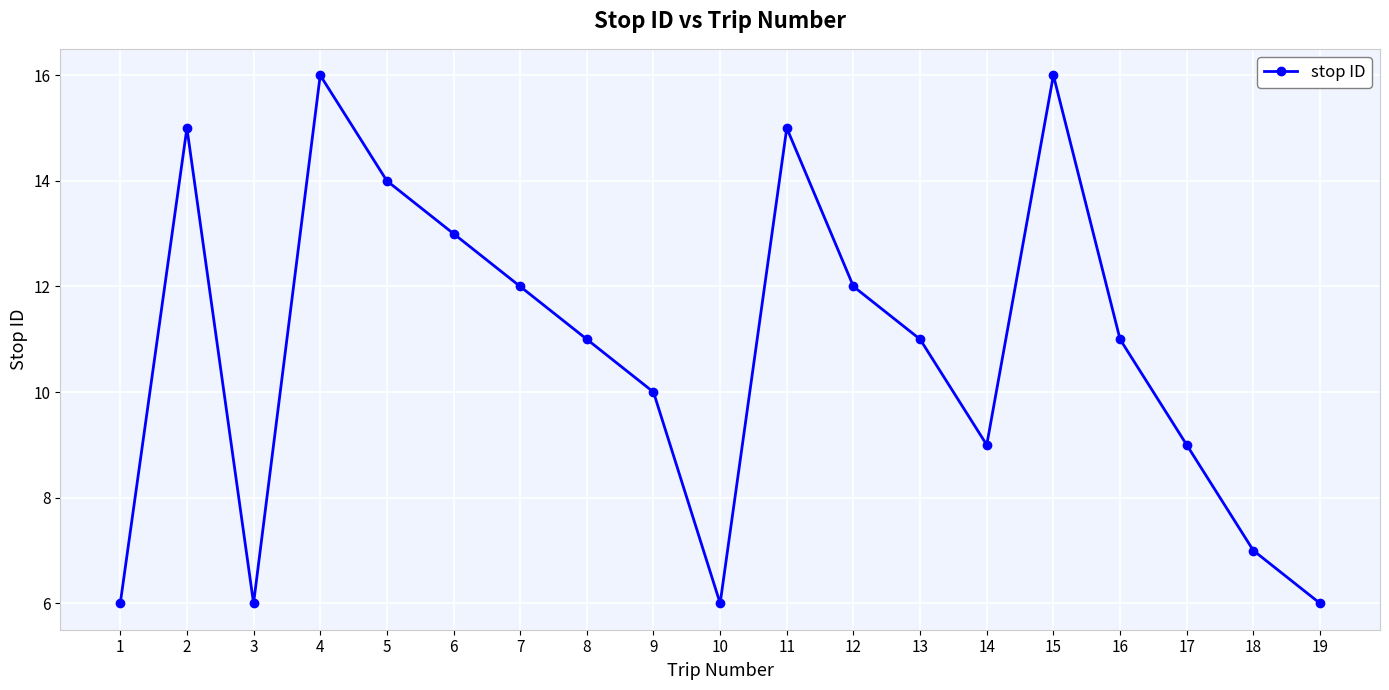

What is the difference between the maximum and minimum values?

10